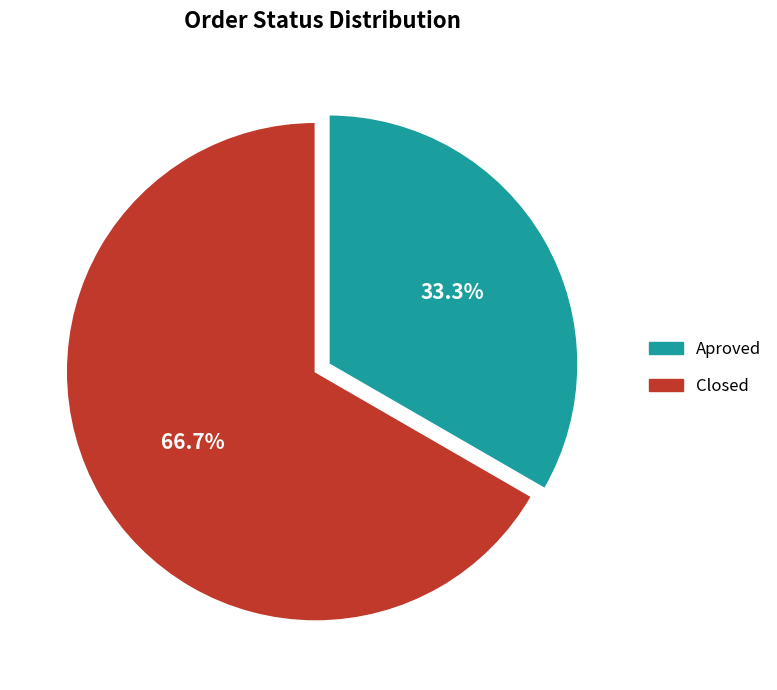

Count the number of slices in the pie.

2